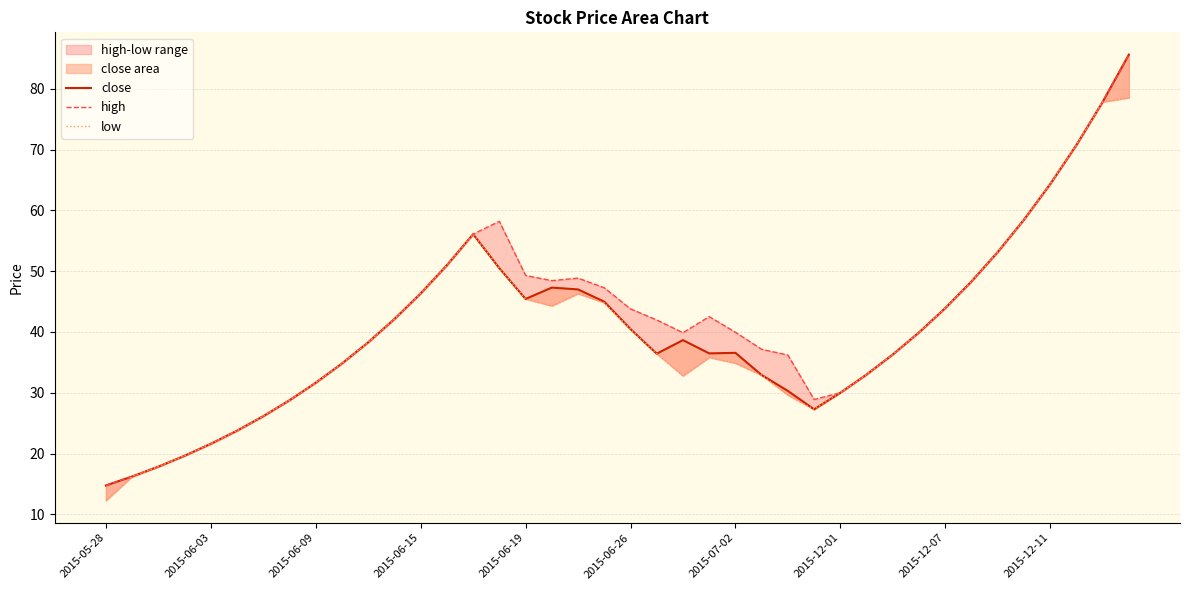

What is the value of the close point at the 6th from the left?

23.8